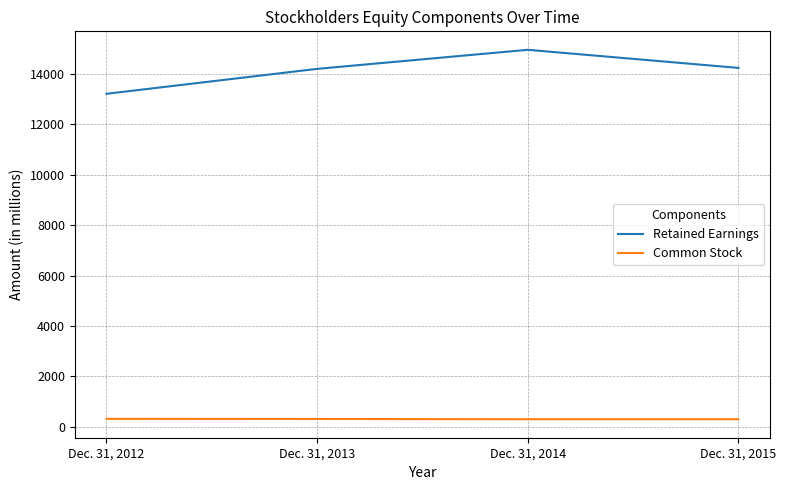

Which label corresponds to the largest value in the chart?

Dec. 31, 2014